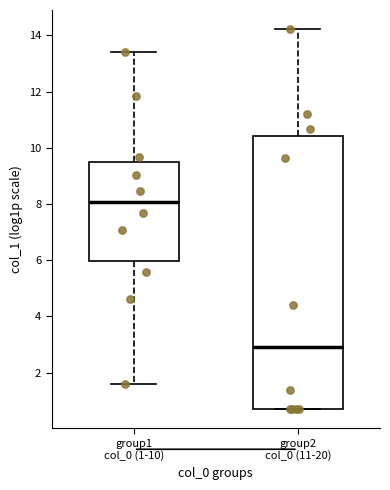

Which box has the lowest median line?

group2 col_0 (11-20)